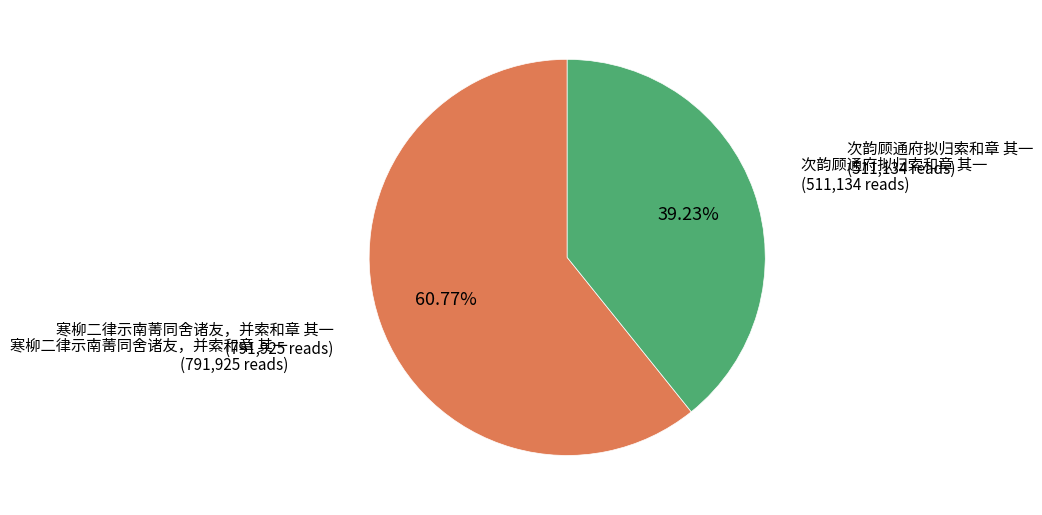

Is there any slice that represents more than half of the pie?

Yes